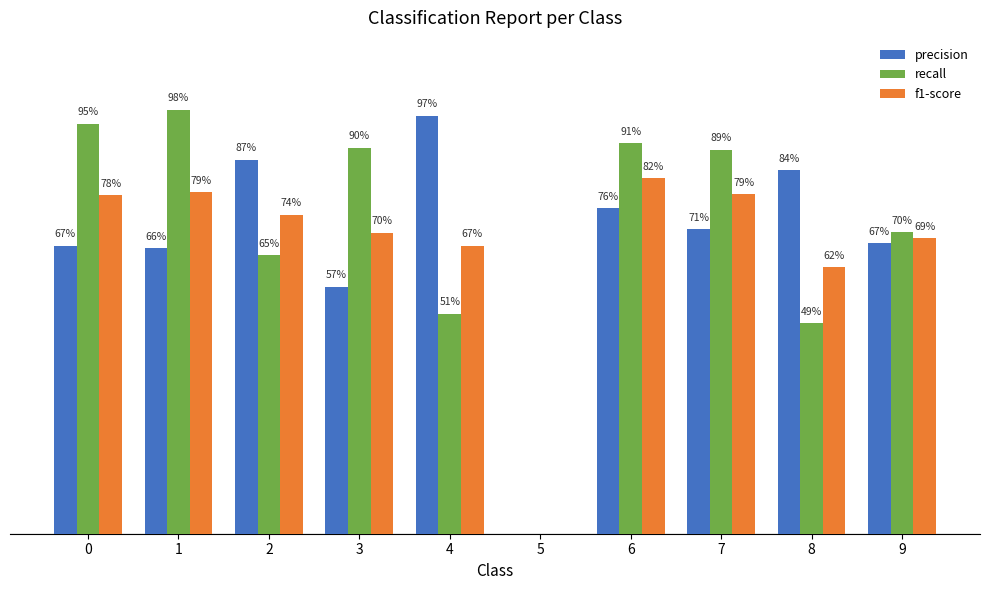

Are the bars grouped side by side (vs. stacked)?

Yes